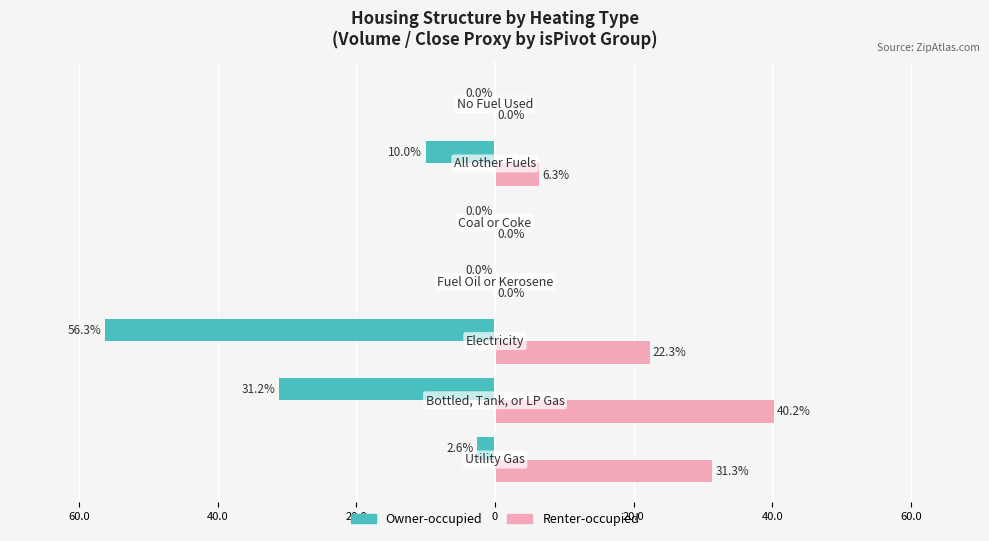

Reading left to right, transcribe all the data shown in this chart.

Owner-occupied: 60.0=-2.6	40.0=-31.2	20.0=-56.3	0=0.0	20.0=0.0	40.0=-10.0	60.0=0.0
Renter-occupied: 60.0=31.3	40.0=40.2	20.0=22.3	0=0.0	20.0=0.0	40.0=6.3	60.0=0.0